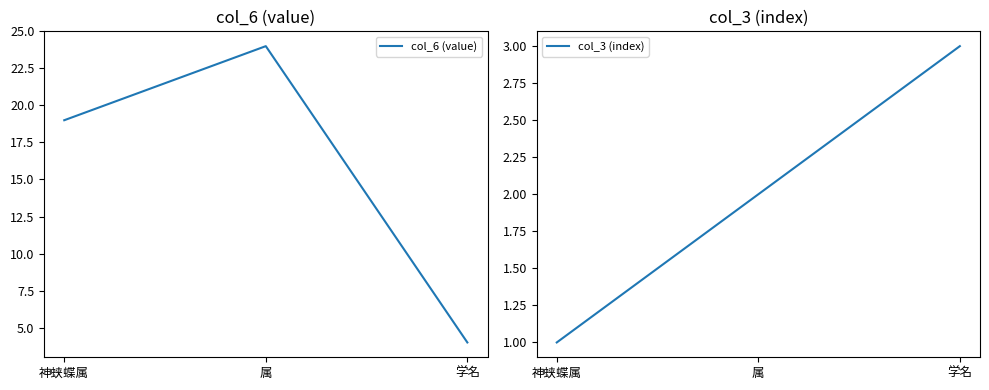

What are all the series names shown in the legend?

col_6 (value), col_3 (index)